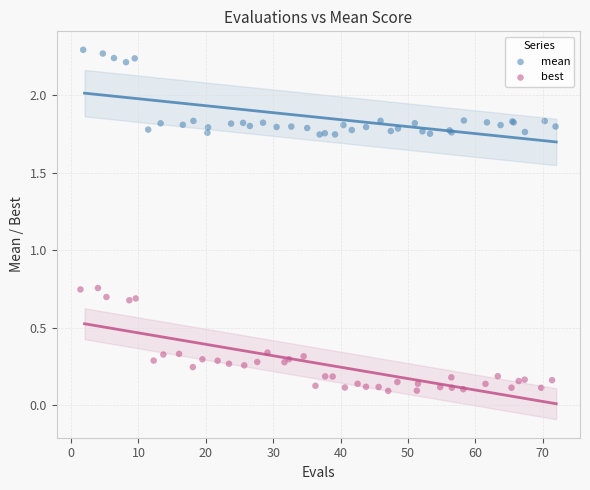

Which series reaches the maximum Y coordinate?

mean